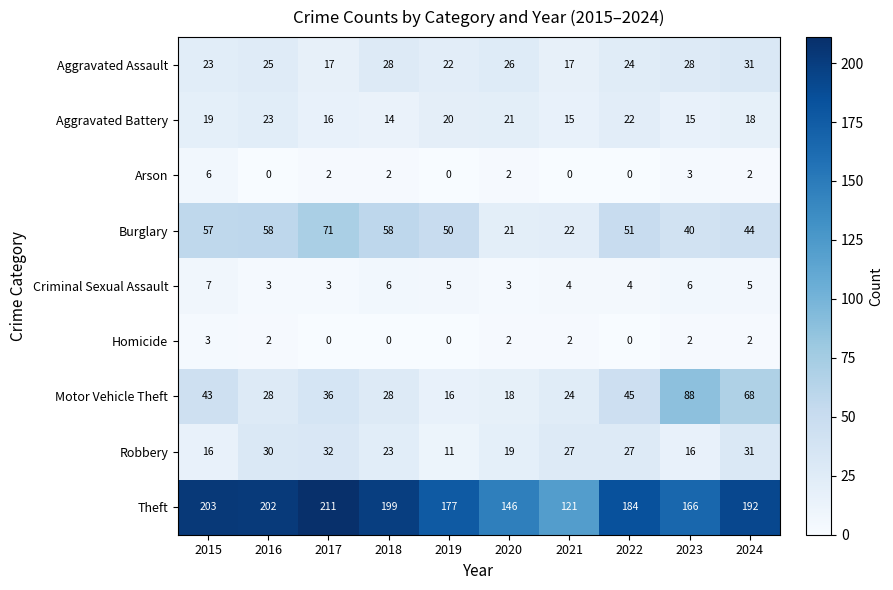

At which label does Motor Vehicle Theft reach its peak?

2023